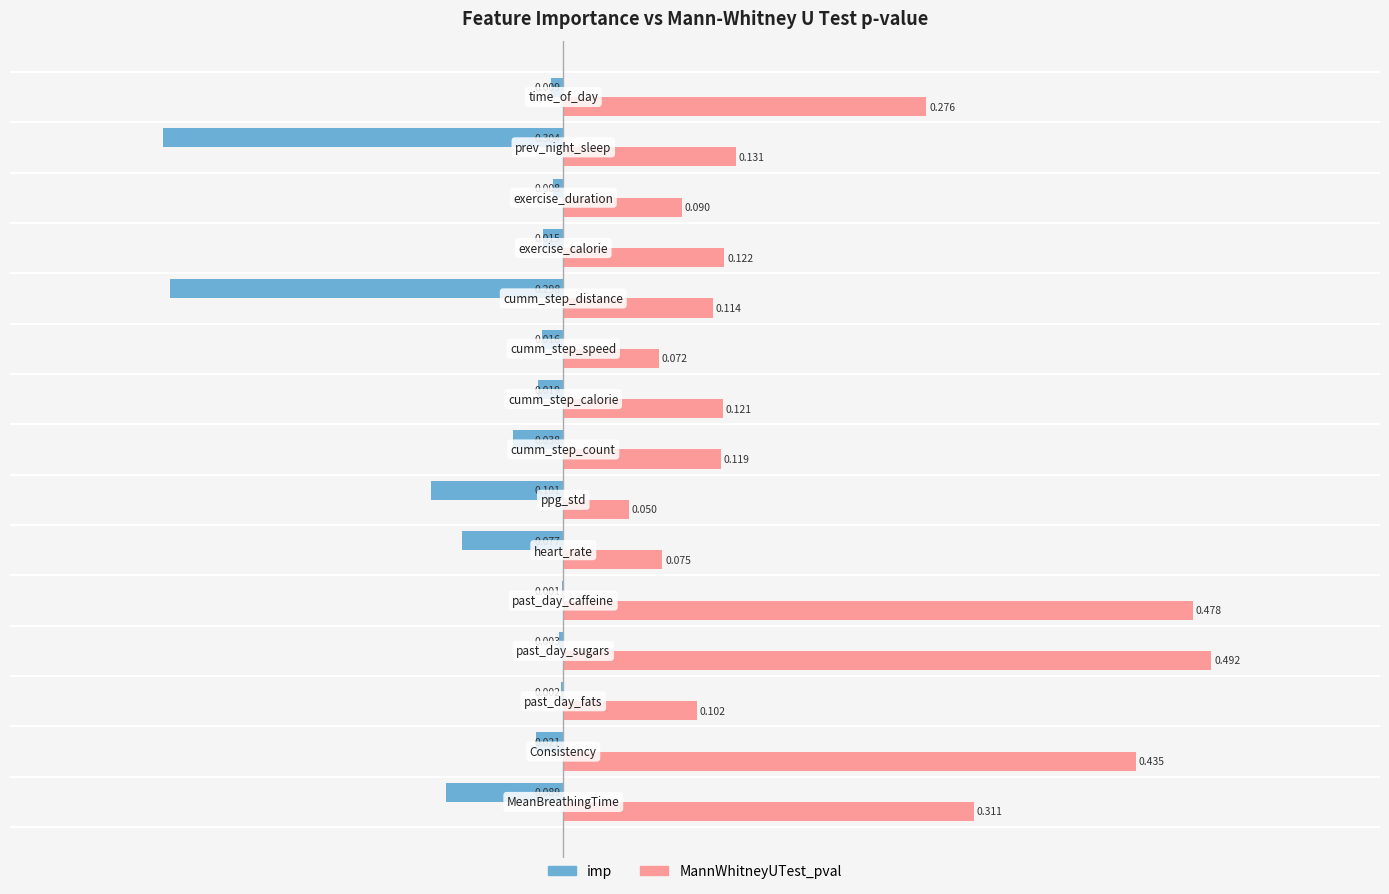

Which series has the largest total across all categories?

MannWhitneyUTest_pval